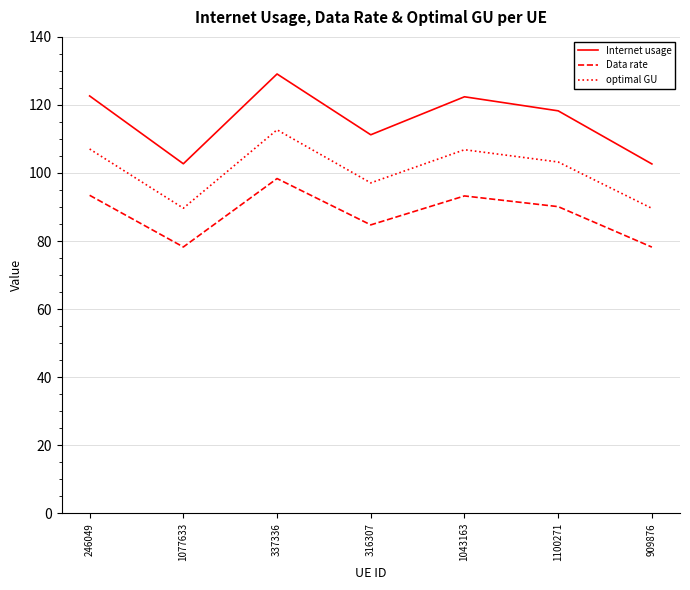

What is the greatest value displayed?

129.1